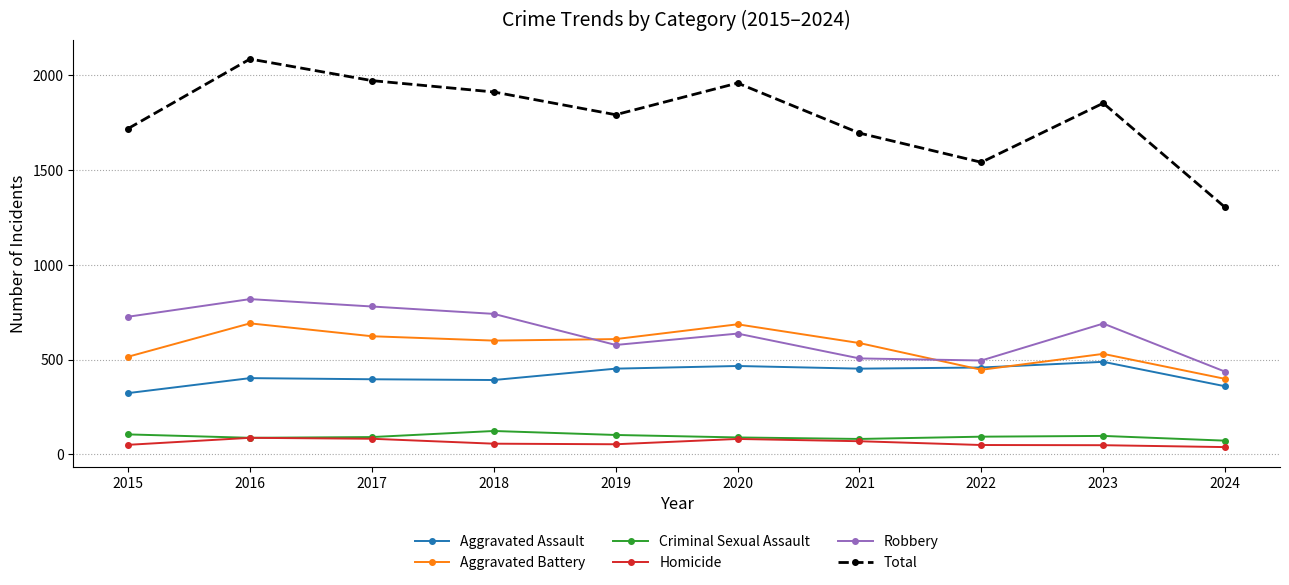

Where do Aggravated Assault and Aggravated Battery first cross each other?

2021 and 2022